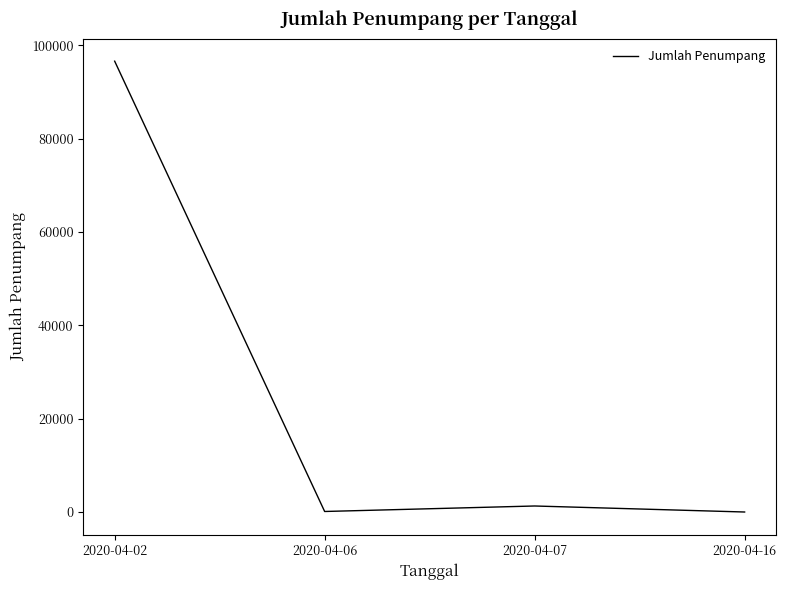

At which label does the data first exceed 1300?

2020-04-02